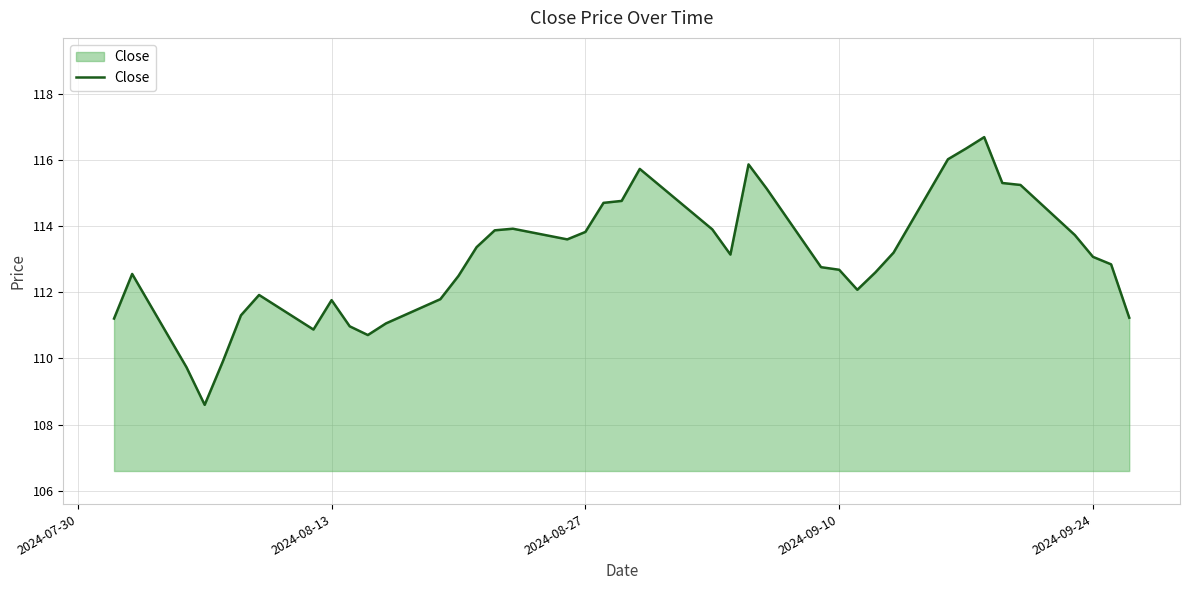

What is the greatest value displayed?

116.7